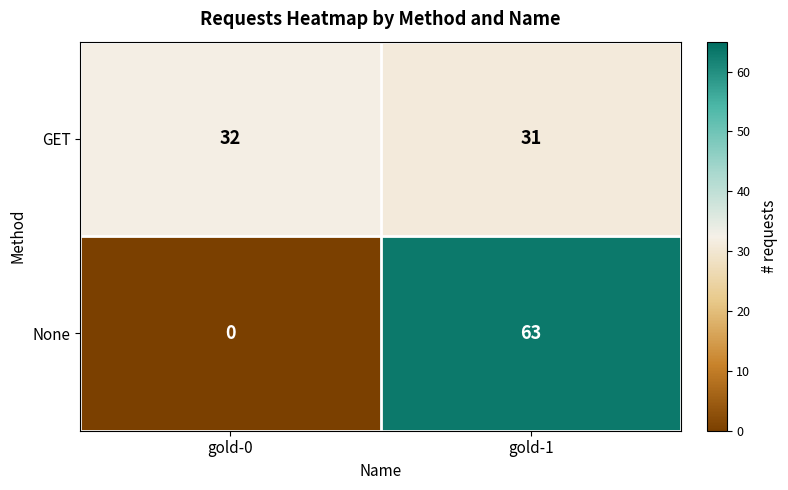

What is the difference between the highest and lowest values at gold-1?

32